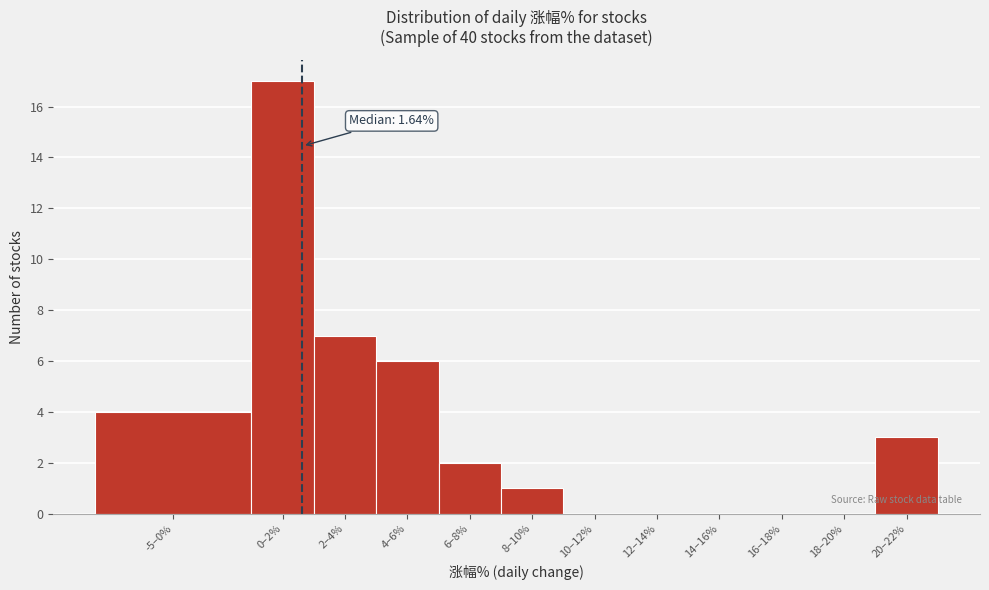

Reading left to right, transcribe all the data shown in this chart.

-5–0%=4	0–2%=17	2–4%=7	4–6%=6	6–8%=2	8–10%=1	10–12%=0	12–14%=0	14–16%=0	16–18%=0	18–20%=0	20–22%=3